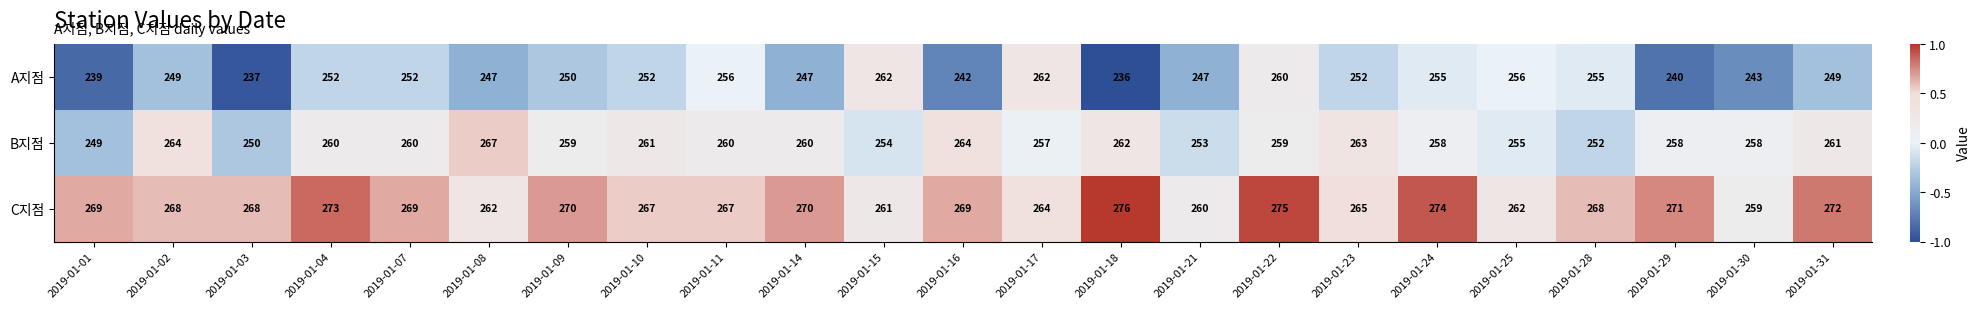

Read the A지점 value at 2019-01-03, to the nearest 5.

235